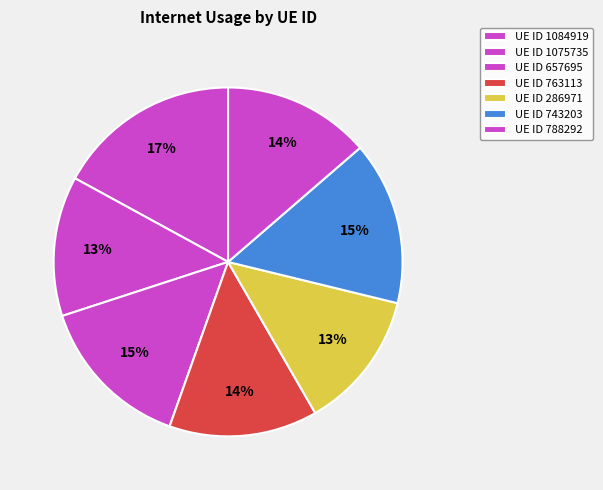

What is the smallest slice in the pie chart?

286971